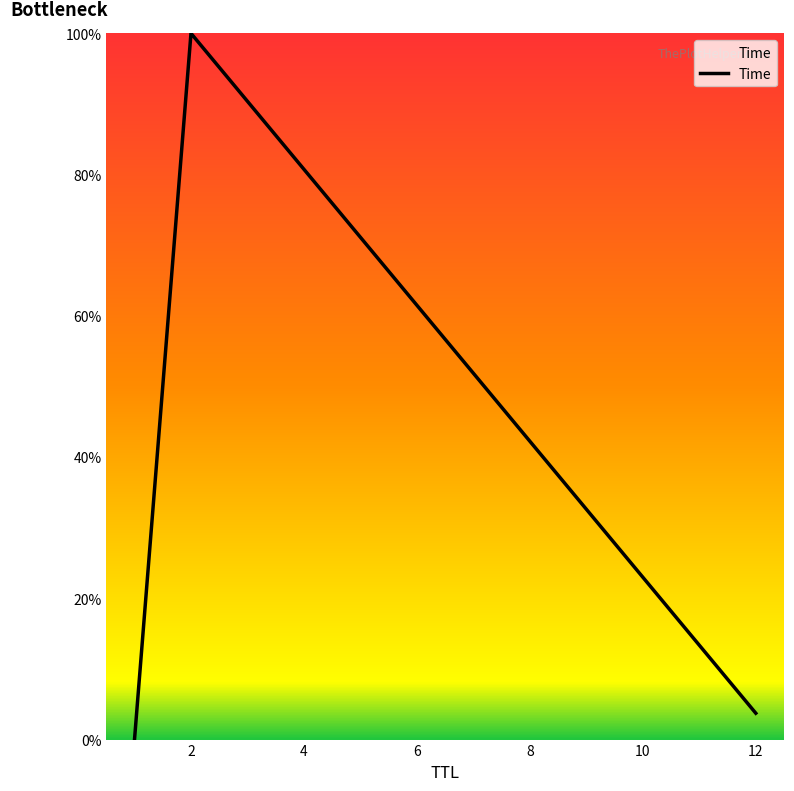

How many lines are shown in the chart?

1